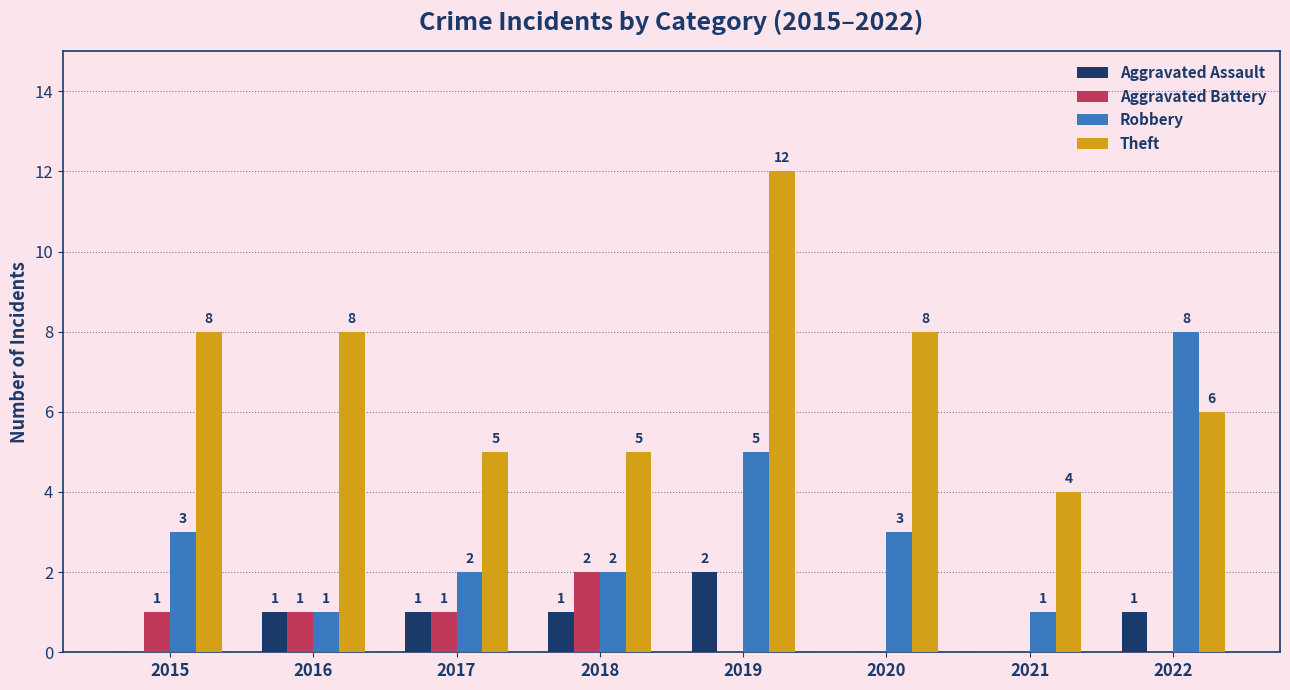

What is the sum of the Theft values at 2021 and 2019?

16